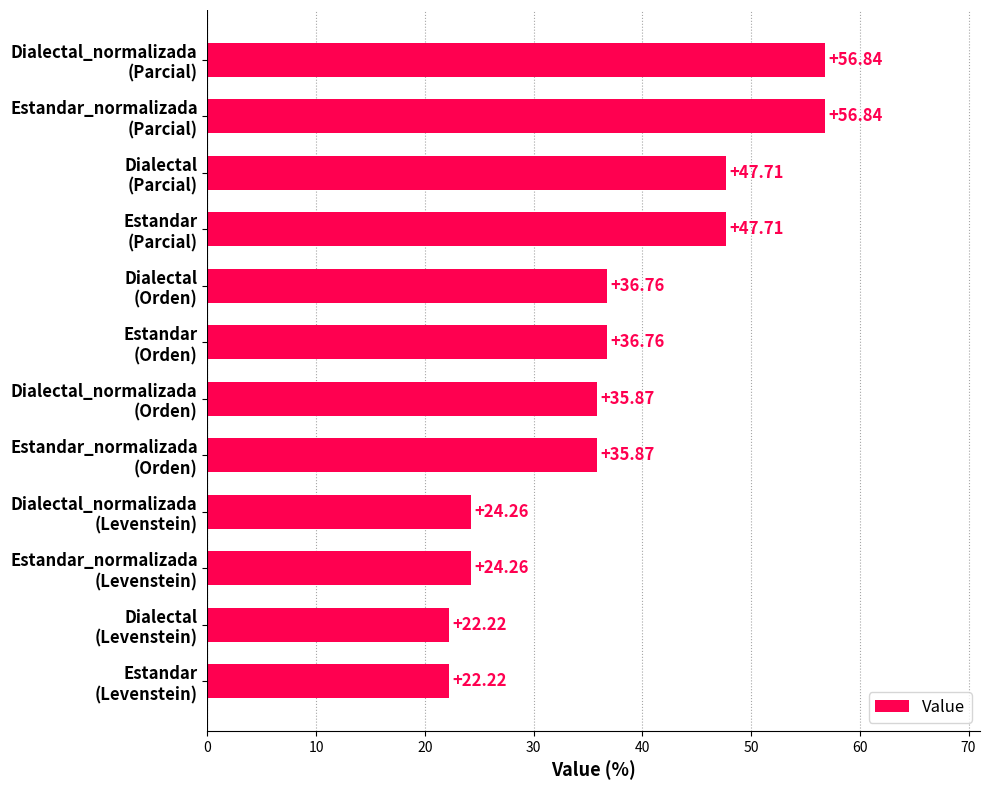

What is the difference between the second highest and minimum values?

34.6